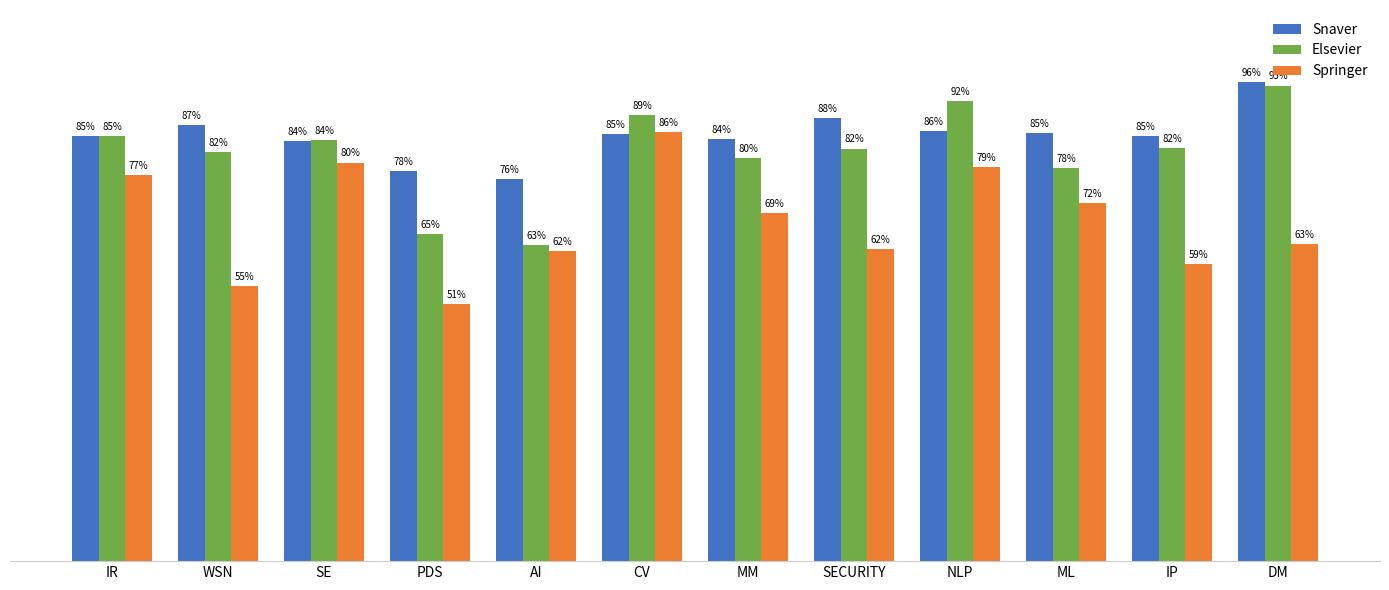

Reading left to right, transcribe all the data shown in this chart.

Snaver: 0.8	0.9	0.8	0.8	0.8	0.9	0.8	0.9	0.9	0.9	0.8	1.0
Elsevier: 0.8	0.8	0.8	0.7	0.6	0.9	0.8	0.8	0.9	0.8	0.8	0.9
Springer: 0.8	0.5	0.8	0.5	0.6	0.9	0.7	0.6	0.8	0.7	0.6	0.6